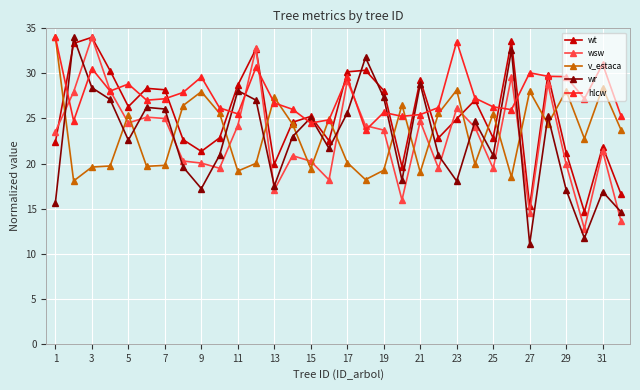

What is the value of the wt point at the 11th from the left?

28.7